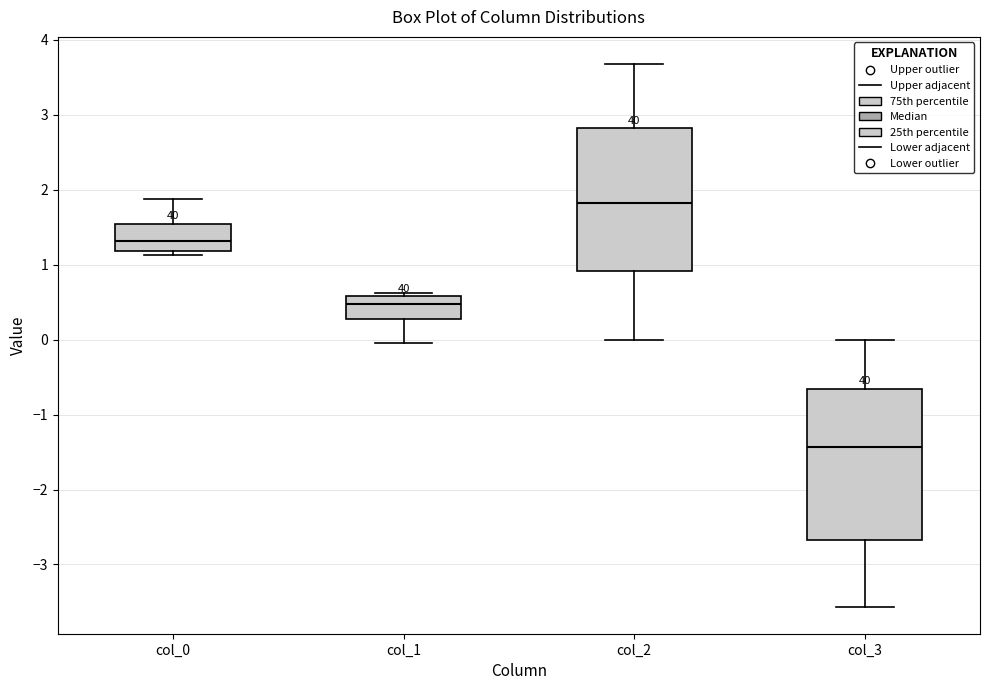

Where does the median line of the box for col_2 sit on the y-axis? The values are not printed on the chart, so give them approximately, as read against the axis.

1.8